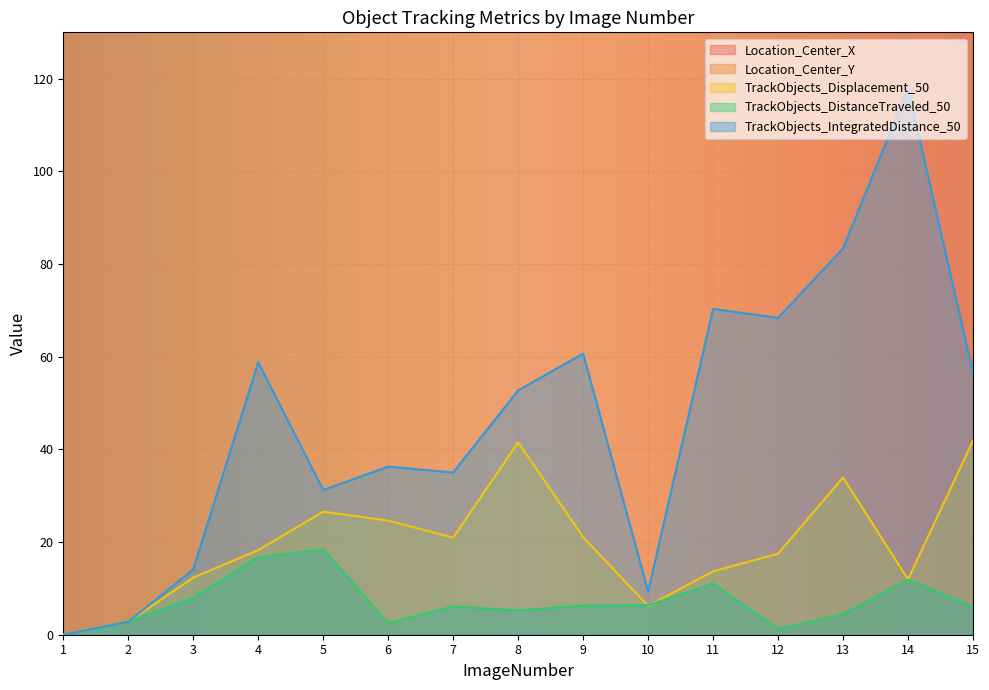

True or false: TrackObjects_DistanceTraveled_50 and Location_Center_X intersect in this chart.

False